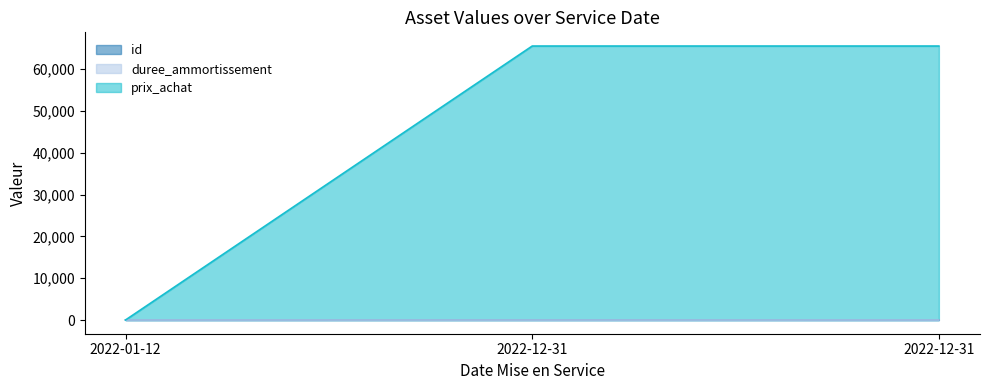

What is the value of the prix_achat point at the 3rd from the left?

65565